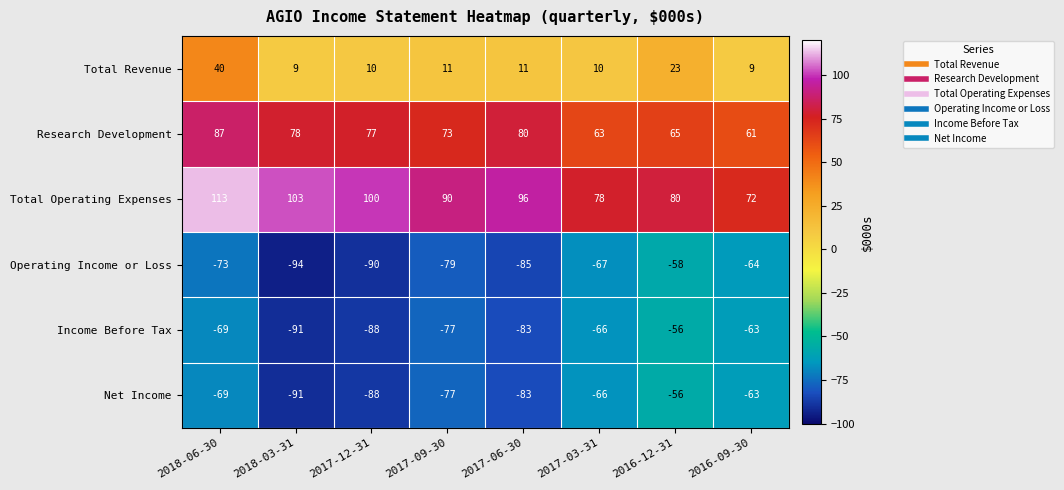

What is the difference between the second highest and second lowest values in the Operating Income or Loss series?

26